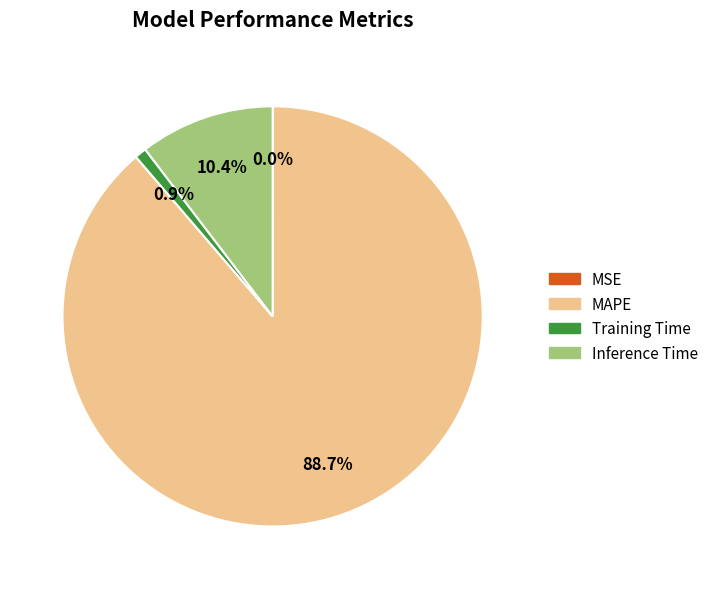

Which category accounts for the majority?

MAPE